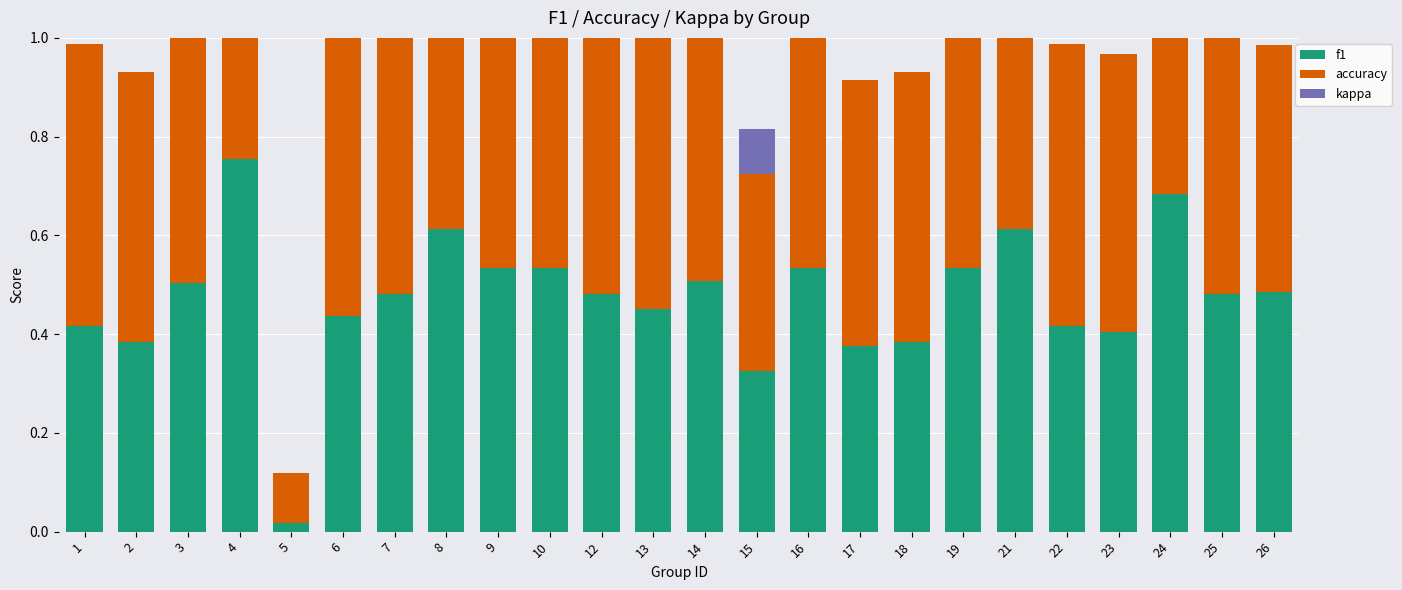

How many accuracy values are between 0 and 1?

24